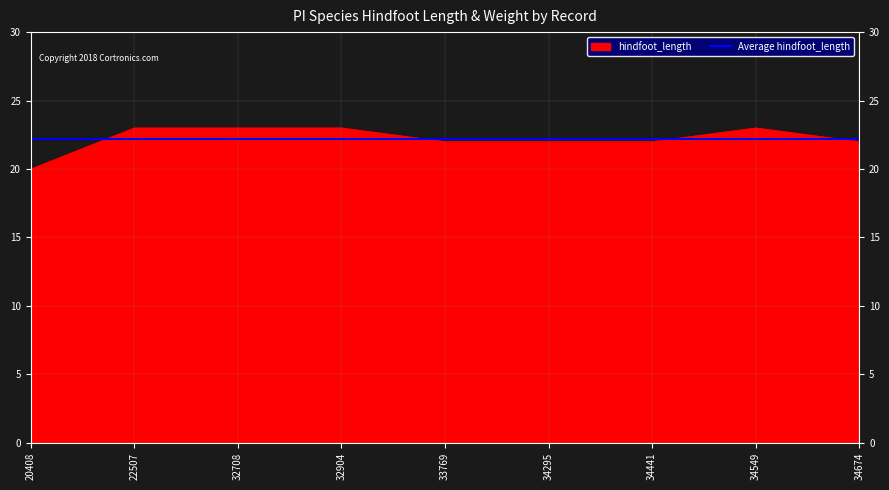

Is it true that the value at 34674 is 22?

True